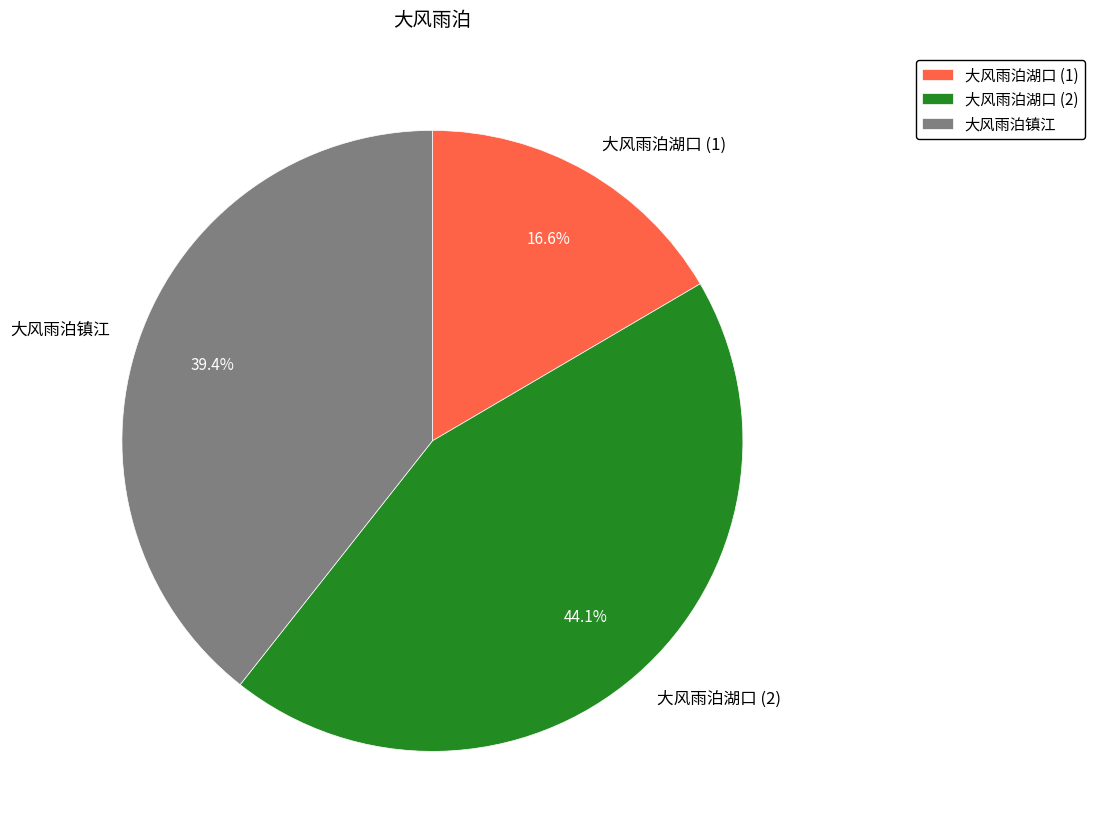

Is there a majority slice in this chart?

No